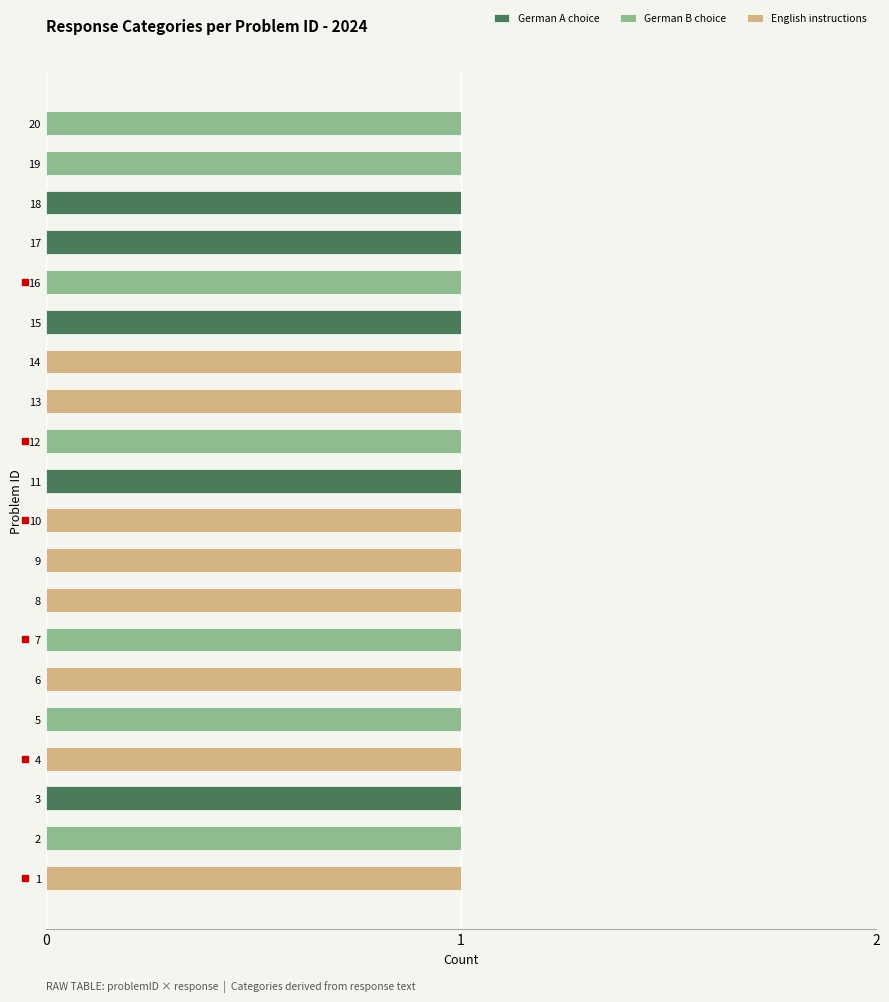

What are all the series names shown in the legend?

German A choice, German B choice, English instructions